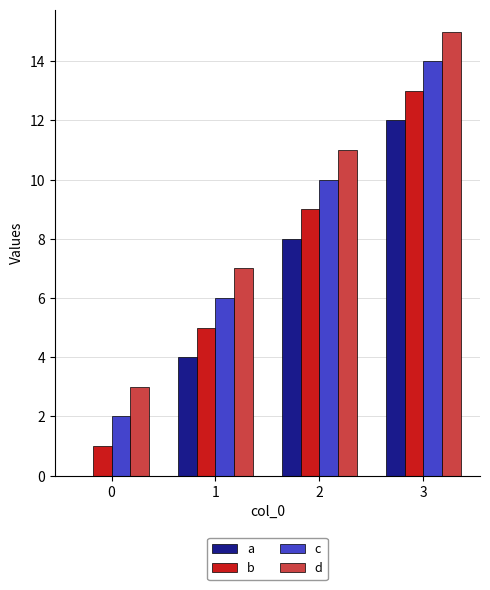

What are all the series names shown in the legend?

a, b, c, d